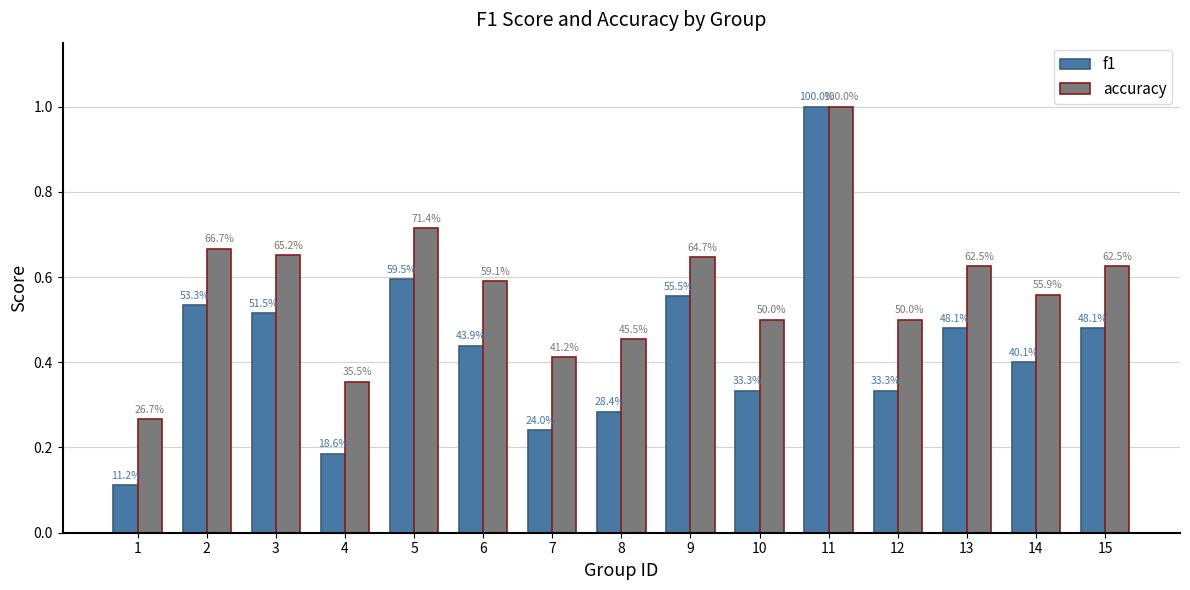

How many bars are there in total?

30